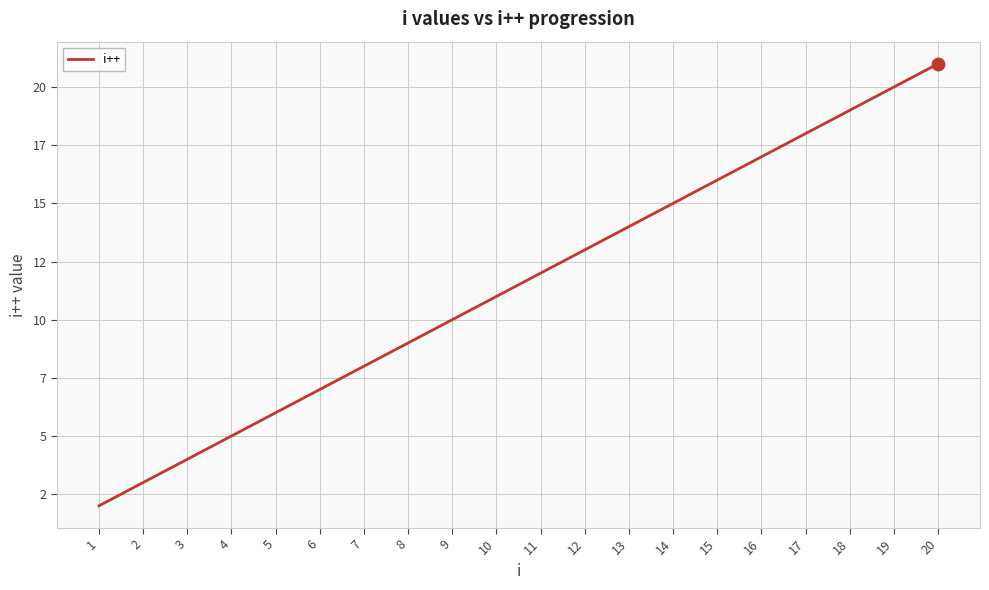

What is the change in value from 8 to 15?

+7